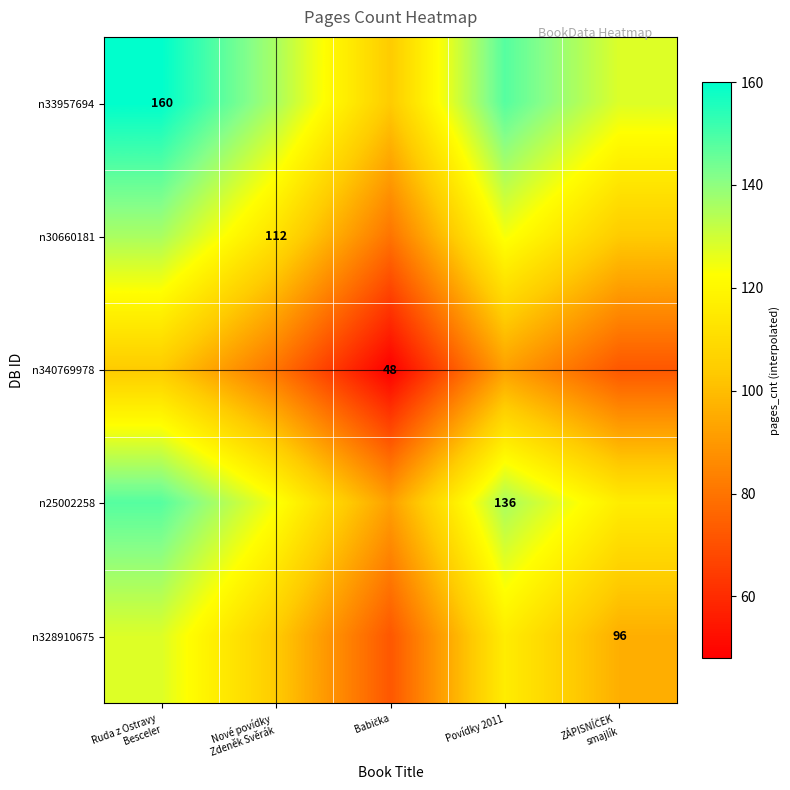

How many data points in n33957694 are above 136?

2